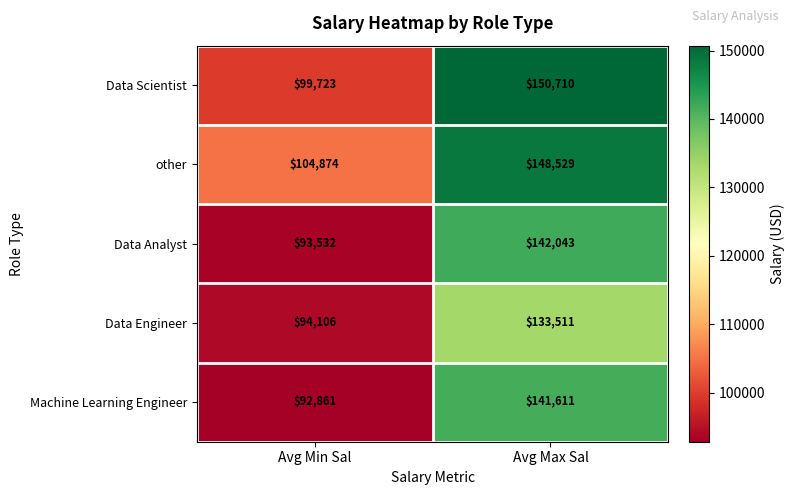

What is the sum of the Data Scientist values at Avg Min Sal and Avg Max Sal?

250433